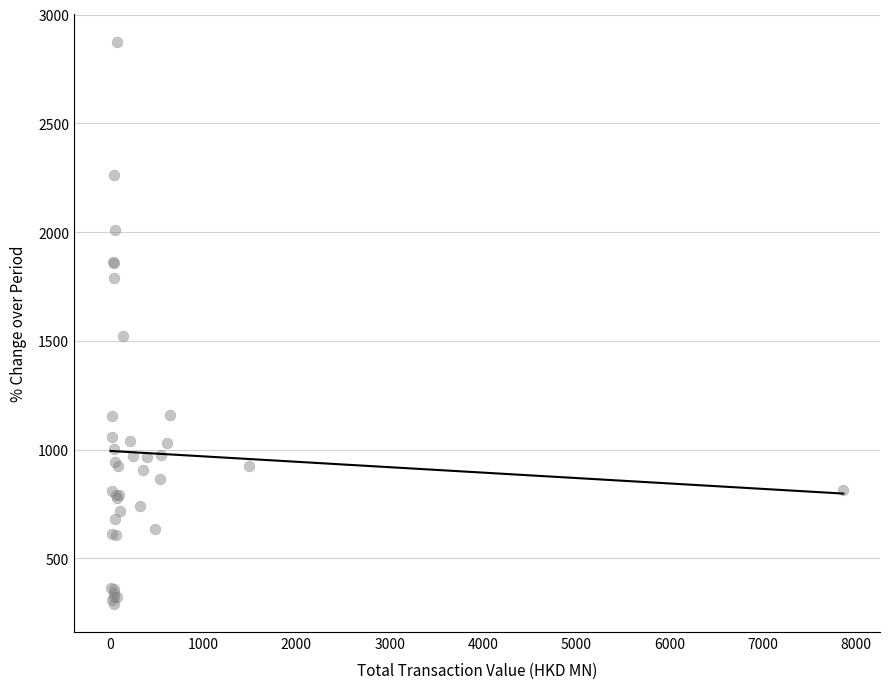

What Y value in the scatter plot is closest to 1583?

1521.4